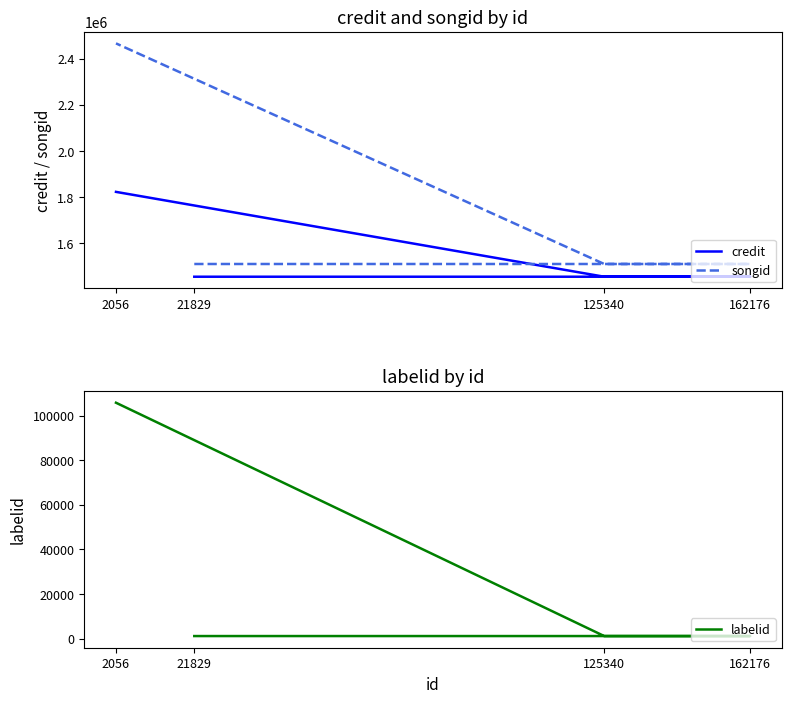

How many lines are shown in the chart?

3